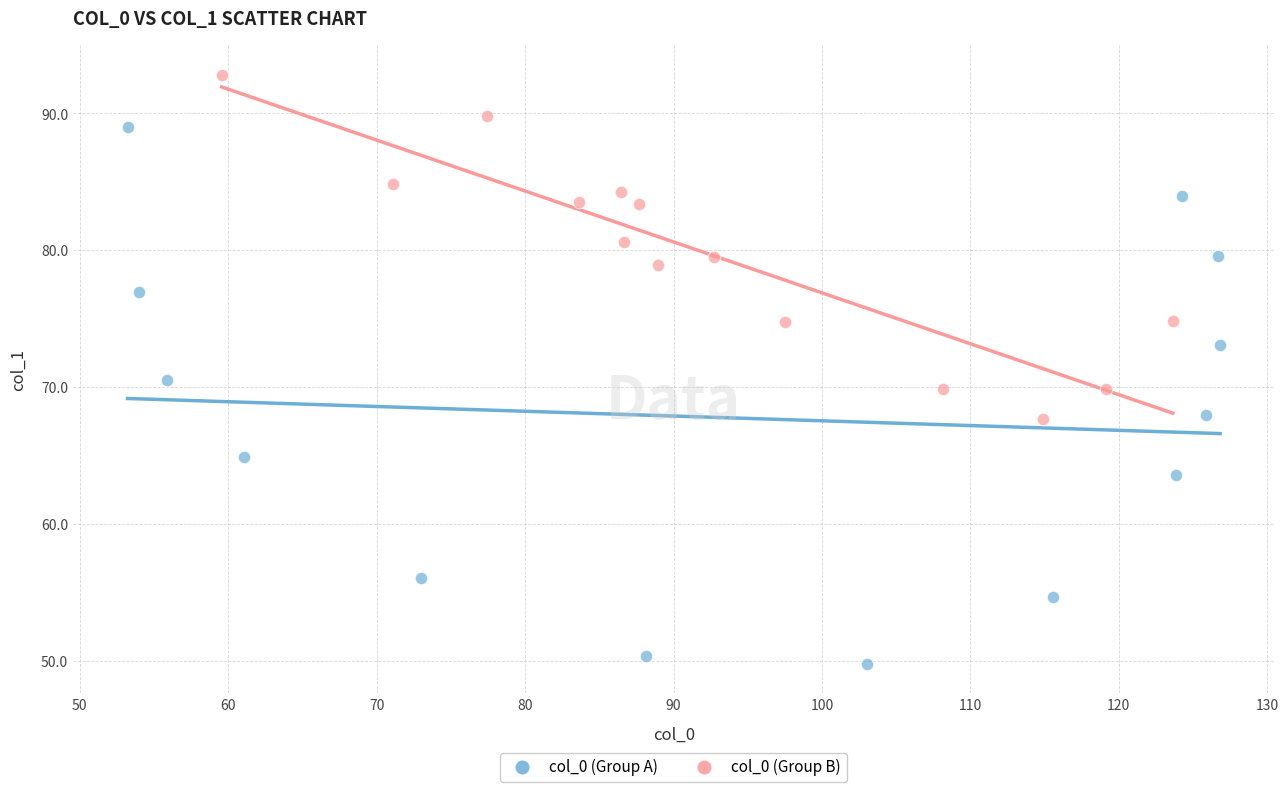

Which series reaches the maximum Y coordinate?

col_0 (Group B)